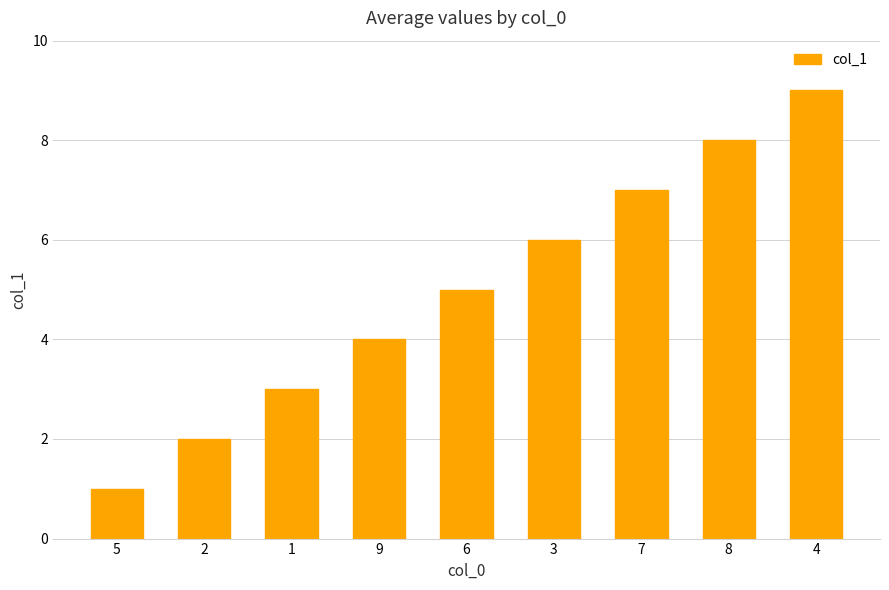

What is the change in value from 2 to 8?

+6